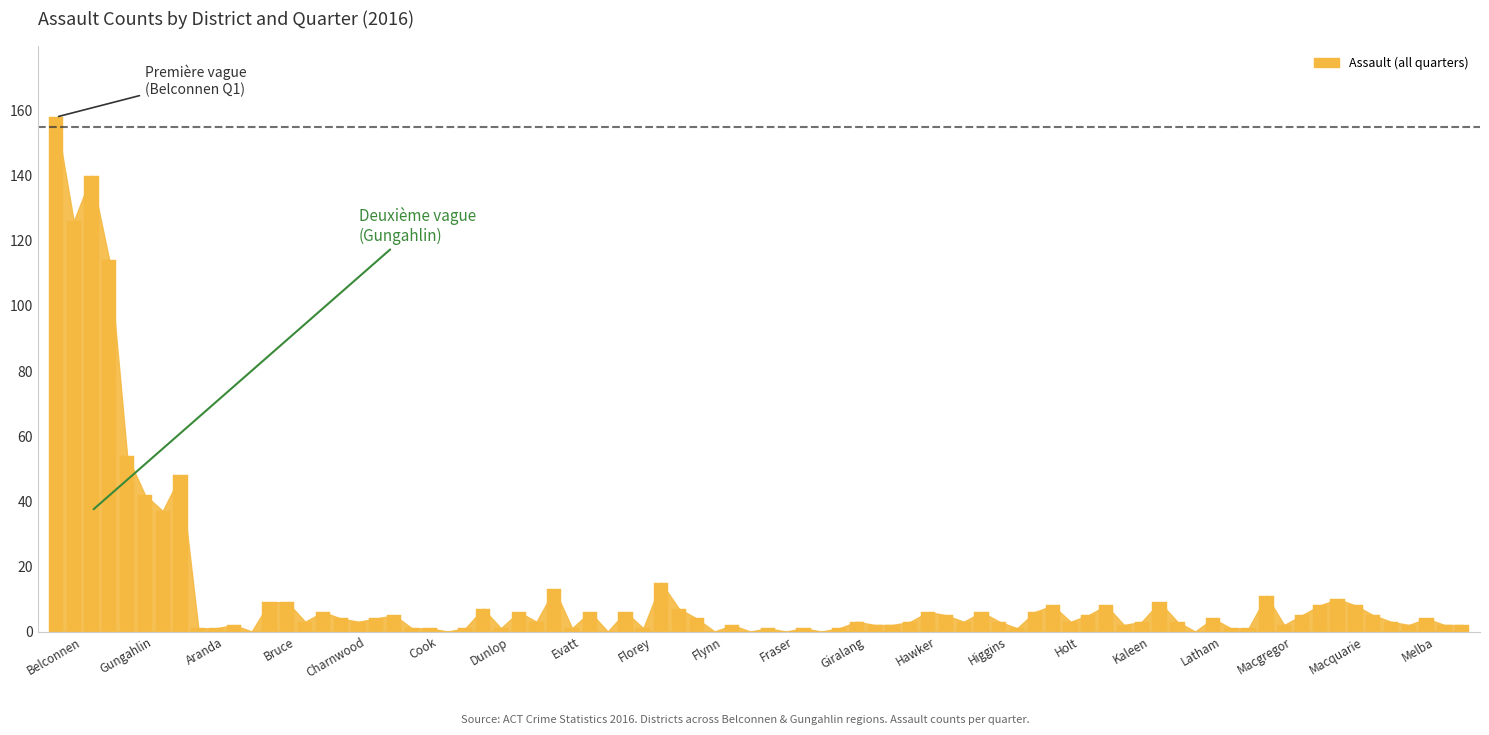

What position from the right is Holt?

6